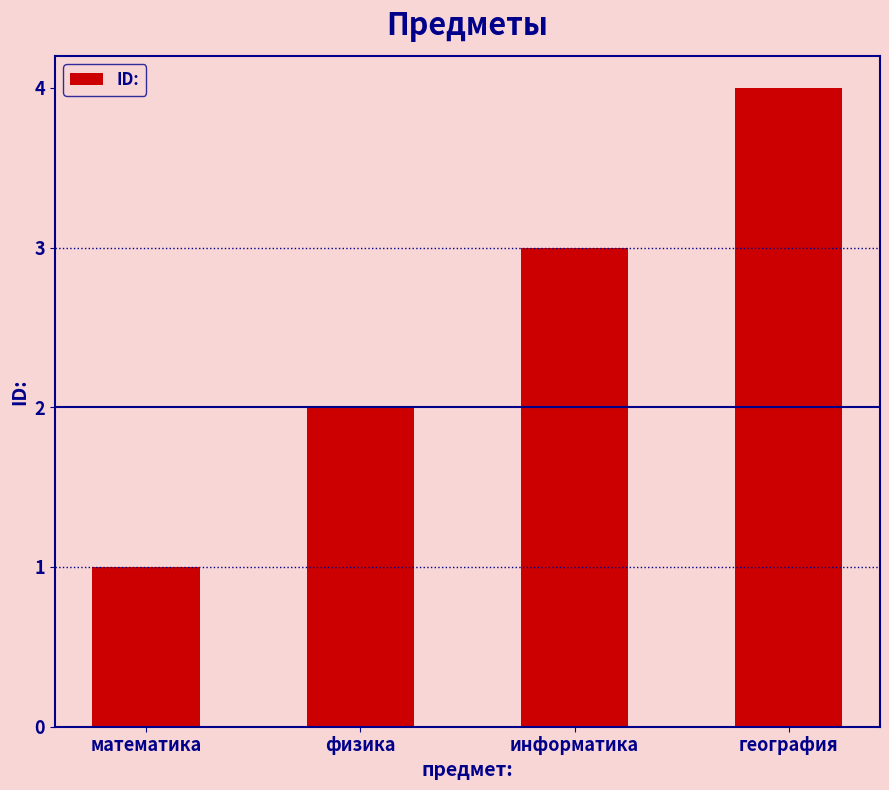

What position from the right is физика?

3